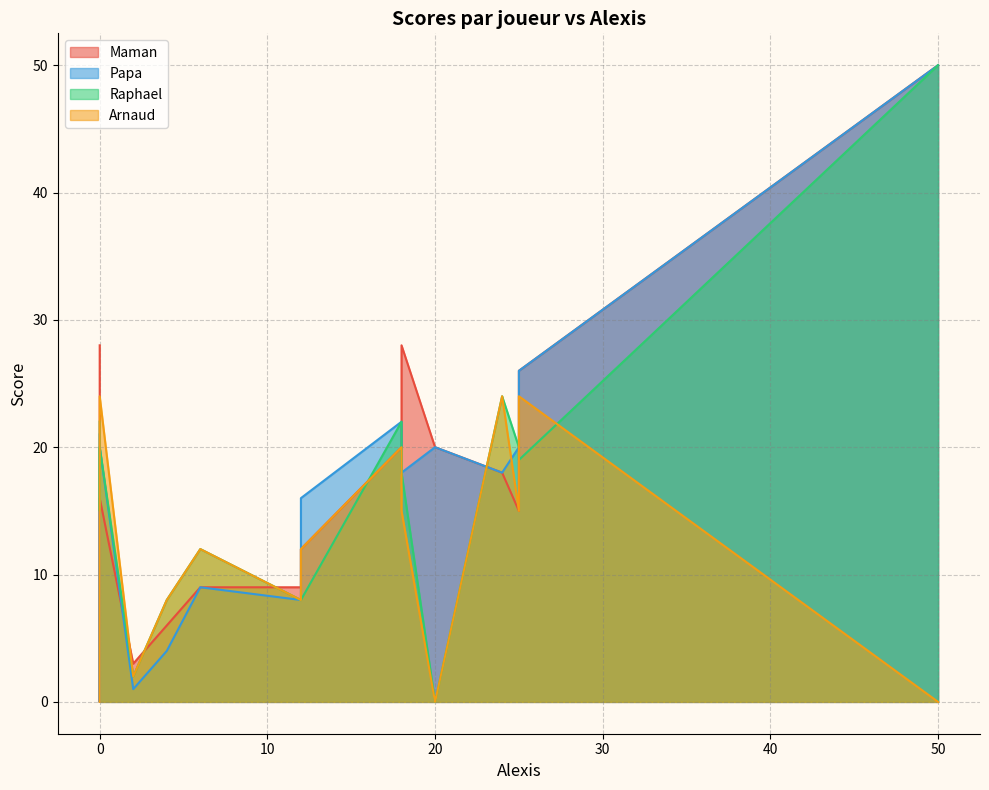

Which series has the largest total across all categories?

Maman